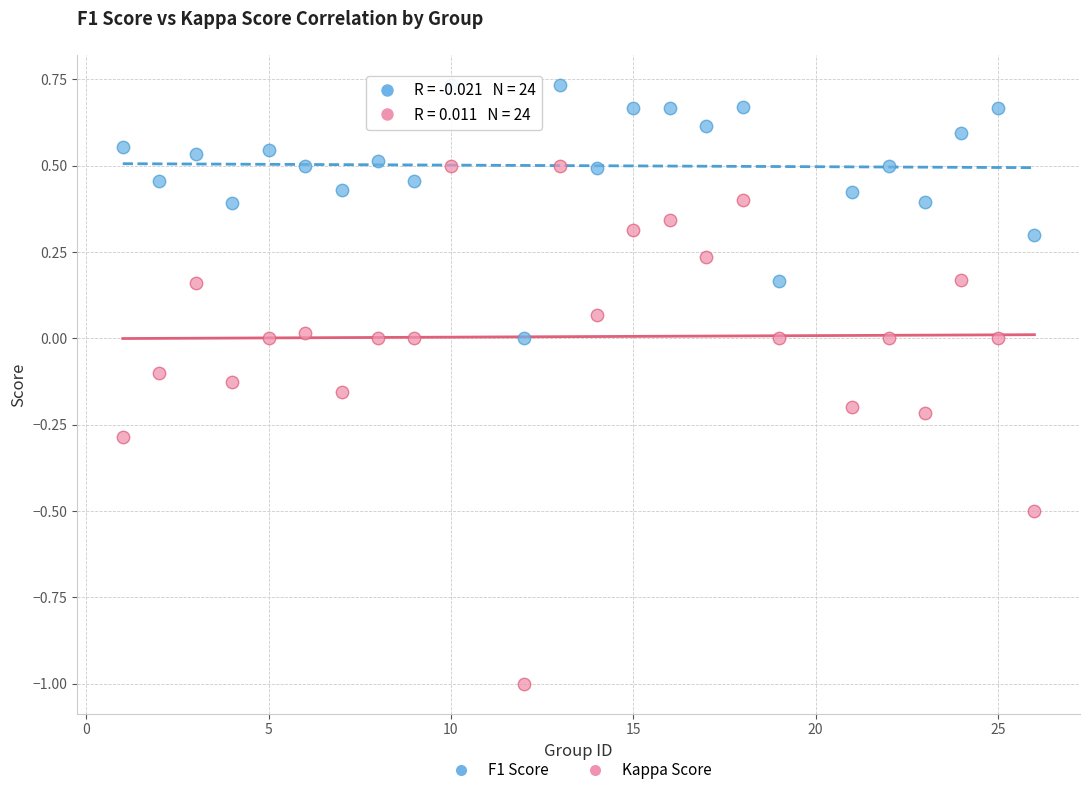

Across all data points, what is the range of Y values (max minus min)?

1.7